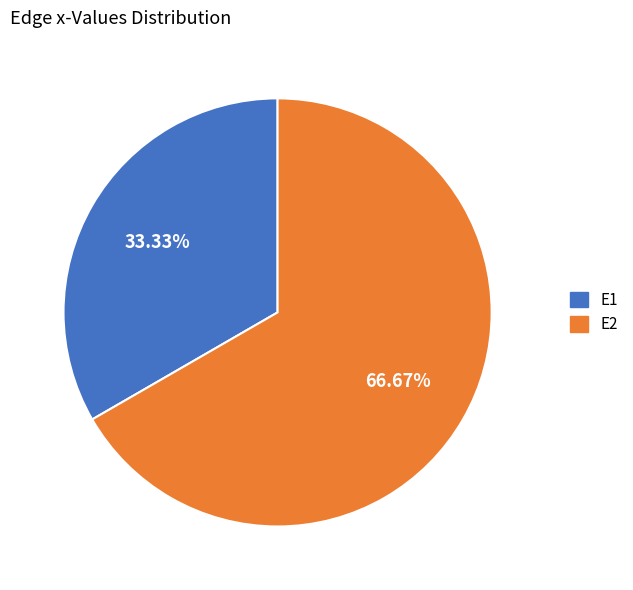

Rank the categories by value from lowest to highest.

E1, E2